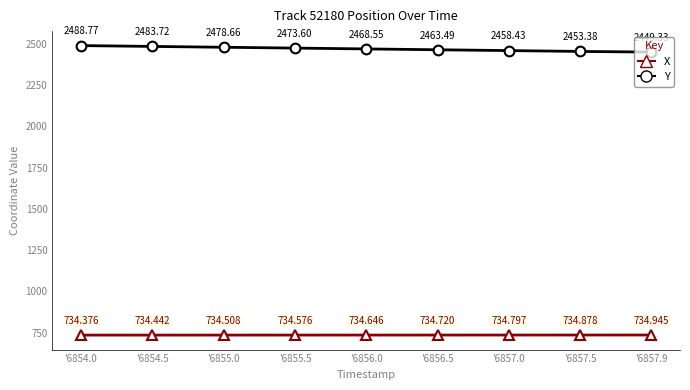

True or false: X and Y intersect in this chart.

False